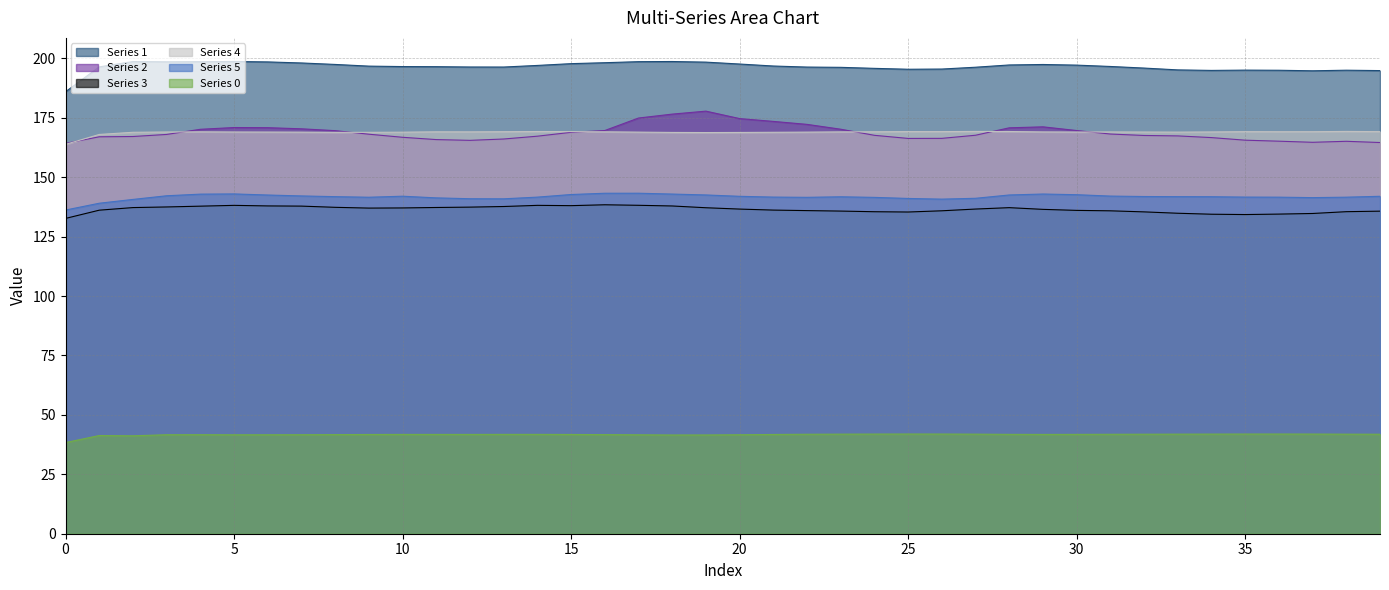

How many lines are shown in the chart?

6